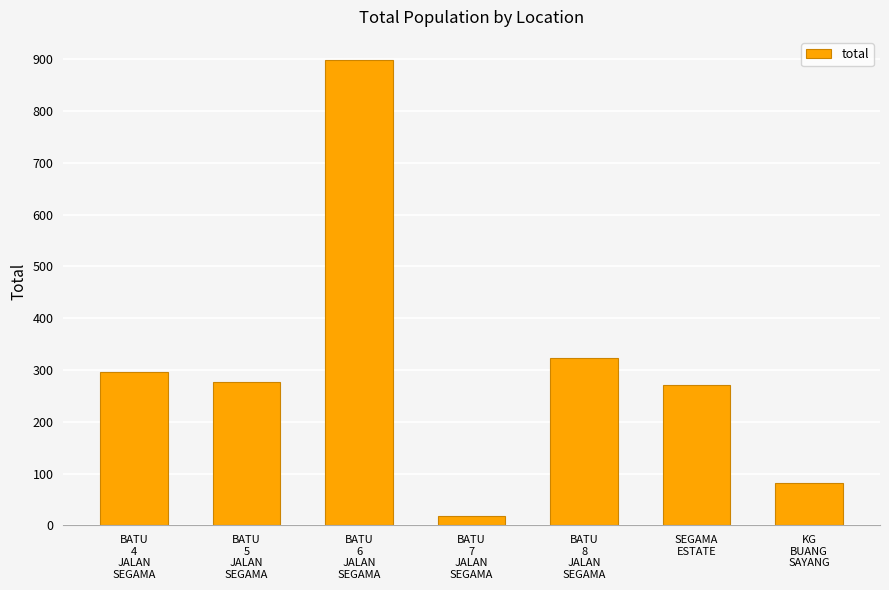

What is the sum of all values?

2167